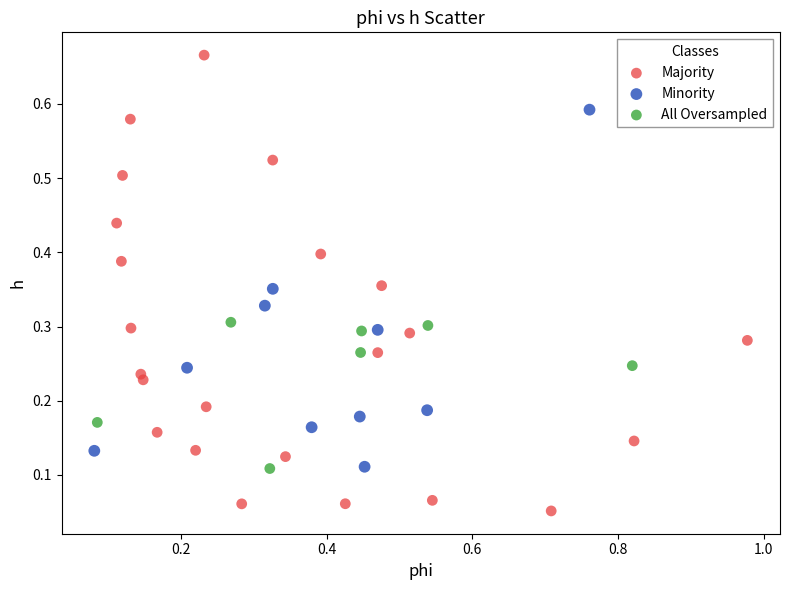

What are all the series names shown in the legend?

Majority, Minority, All Oversampled